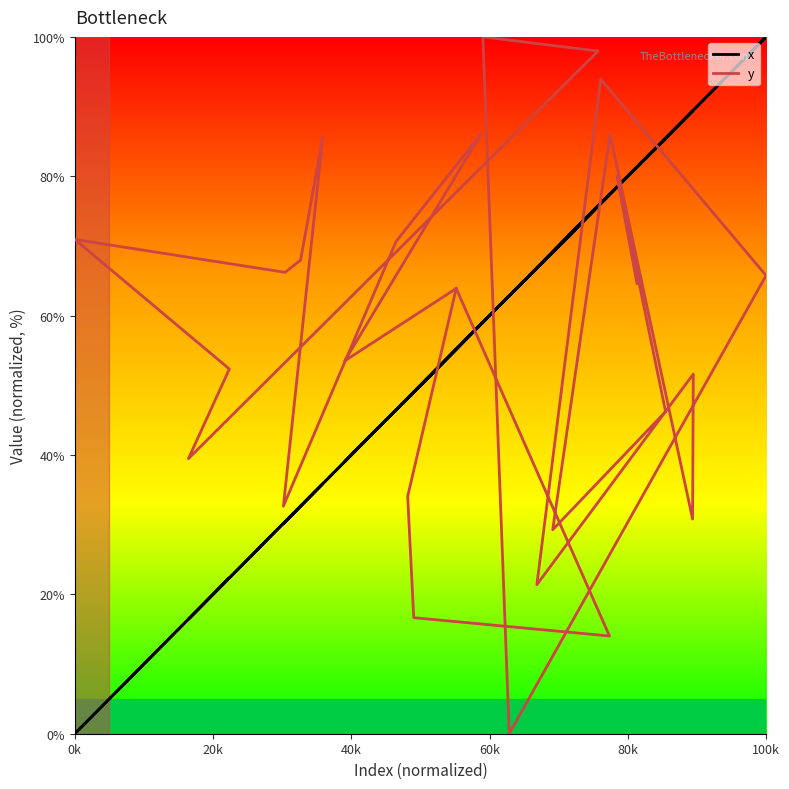

What is the label of the 10th point from the left?

100k